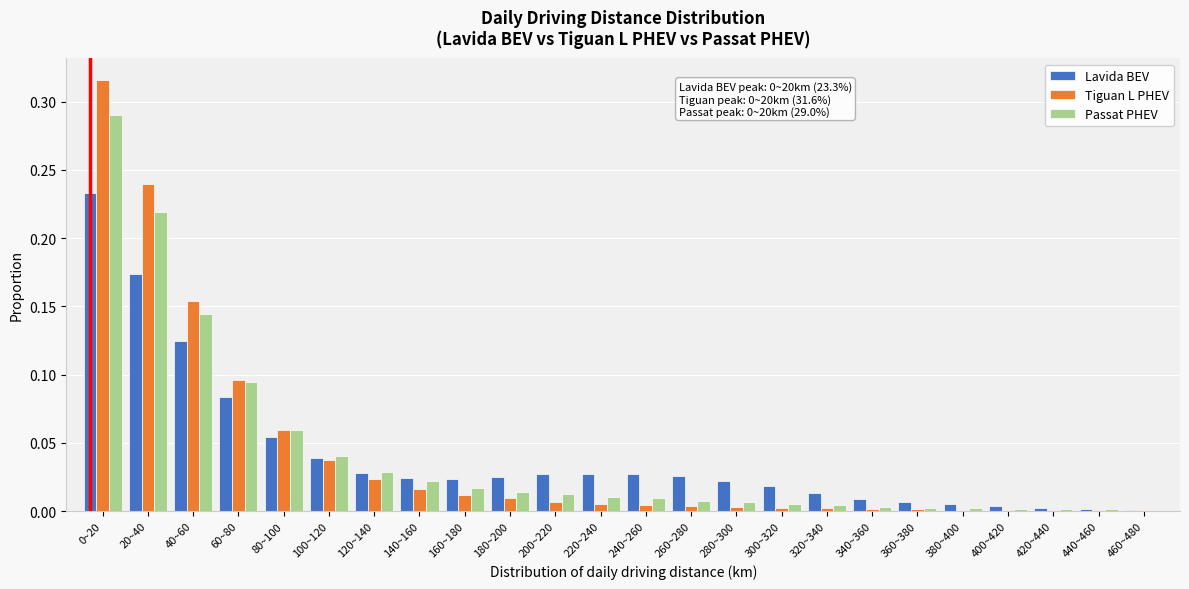

Between 160~180 and 420~440, which series saw the biggest shift?

Lavida BEV